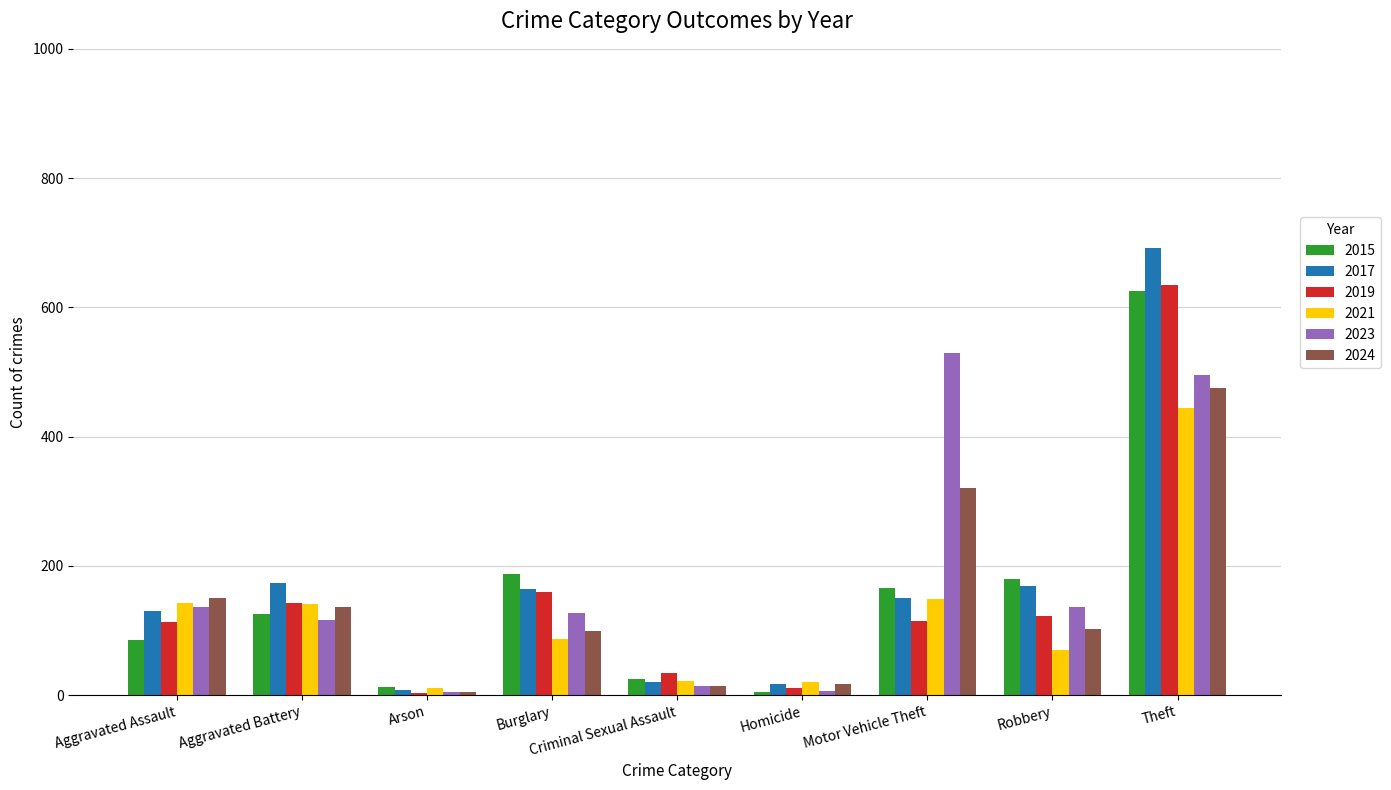

What is the maximum value for 2021?

444